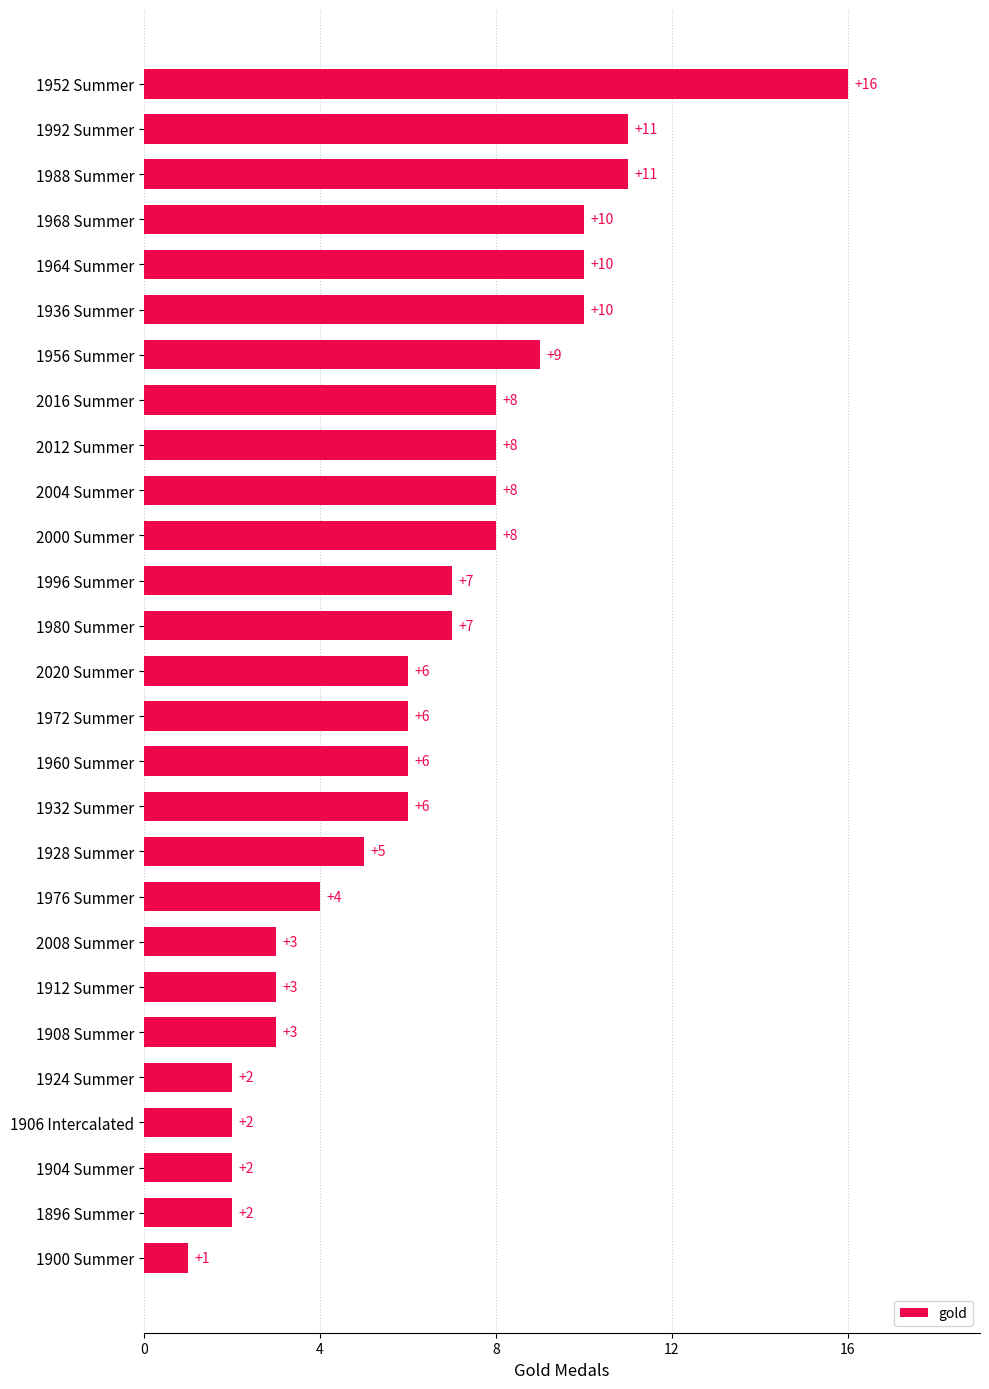

Reading top to bottom, transcribe all the data shown in this chart.

1952 Summer=16	1992 Summer=11	1988 Summer=11	1968 Summer=10	1964 Summer=10	1936 Summer=10	1956 Summer=9	2016 Summer=8	2012 Summer=8	2004 Summer=8	2000 Summer=8	1996 Summer=7	1980 Summer=7	2020 Summer=6	1972 Summer=6	1960 Summer=6	1932 Summer=6	1928 Summer=5	1976 Summer=4	2008 Summer=3	1912 Summer=3	1908 Summer=3	1924 Summer=2	1906 Intercalated=2	1904 Summer=2	1896 Summer=2	1900 Summer=1